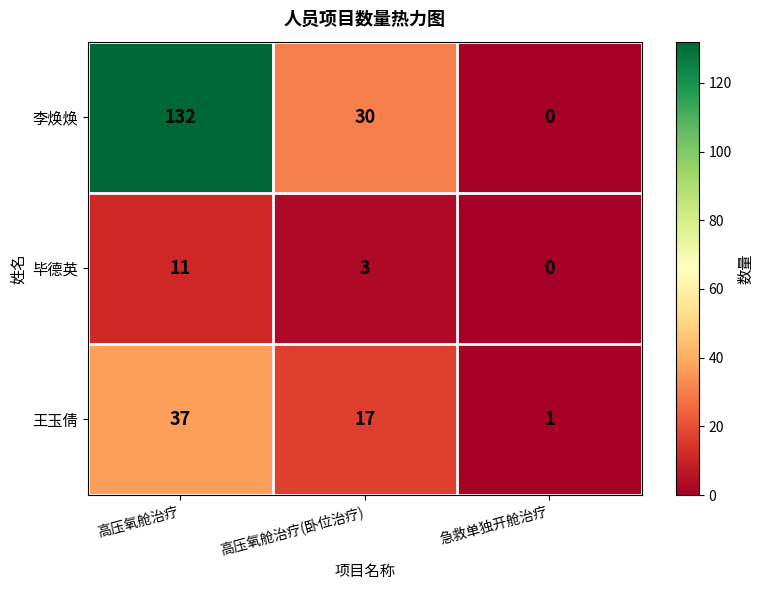

How many data points in 李焕焕 are less than 30?

1